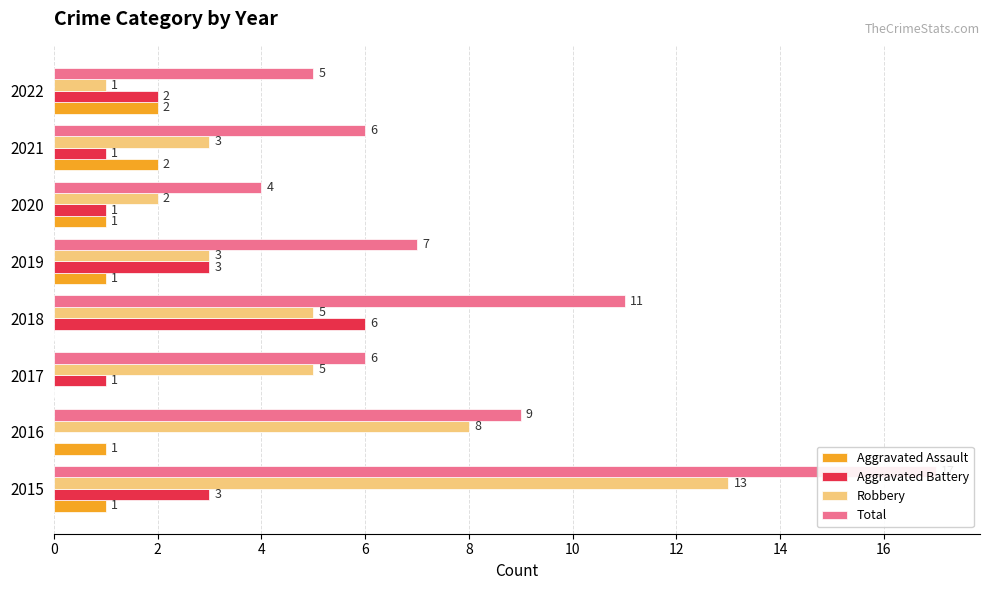

Which series has the largest total across all categories?

Total